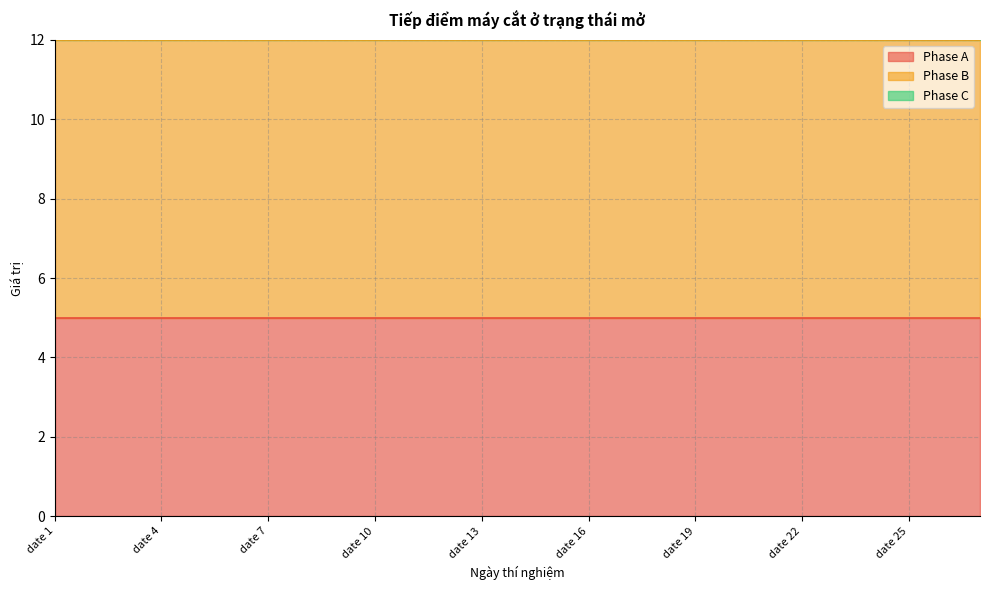

What are all the series names shown in the legend?

Phase A, Phase B, Phase C